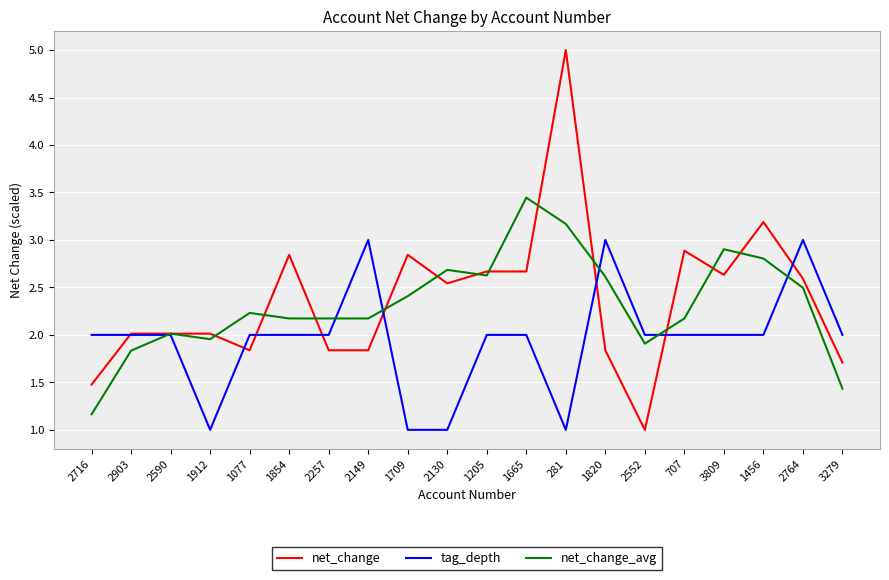

True or false: net_change has a value of 4.2 at 1665.

False